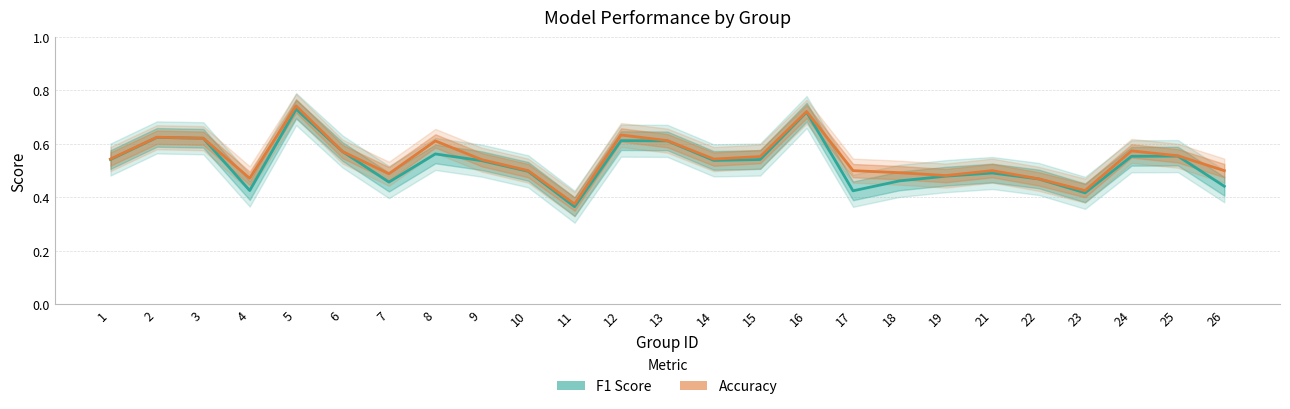

Where is the first local minimum for F1 Score?

4